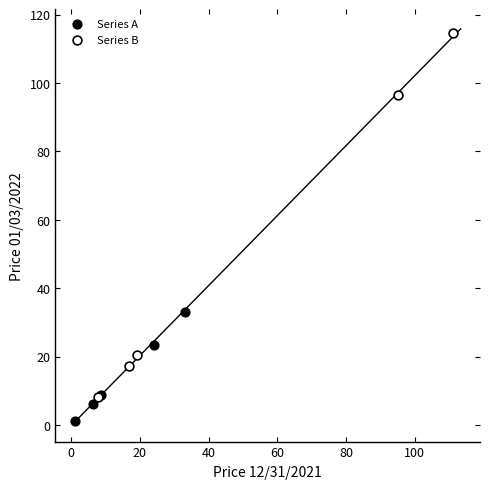

Which series has the widest spread of Y values?

Series B